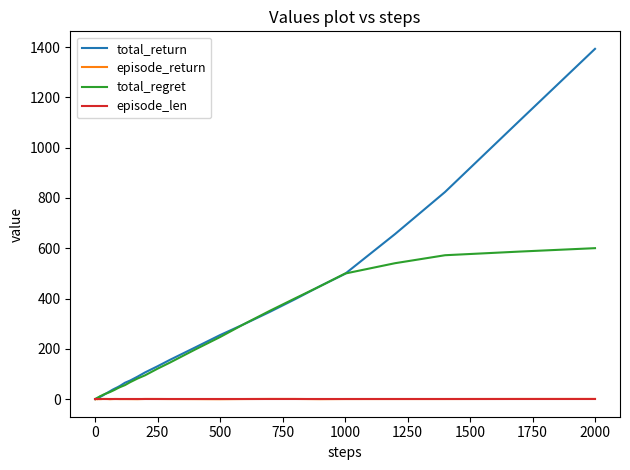

What is the maximum value for total_return?

1393.0